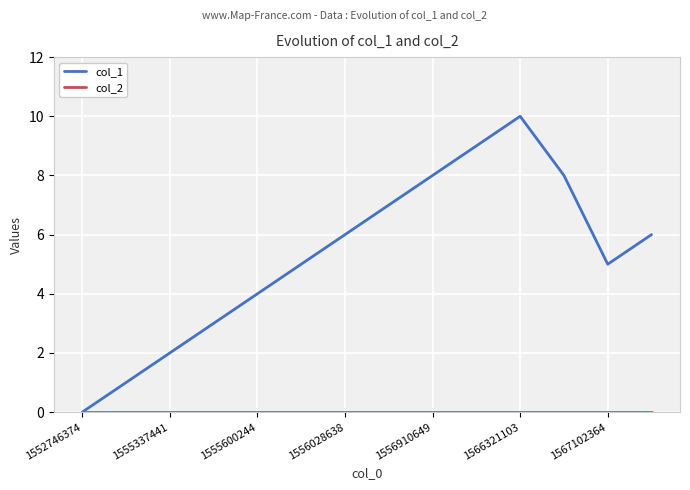

Which series has the widest spread of values?

col_1